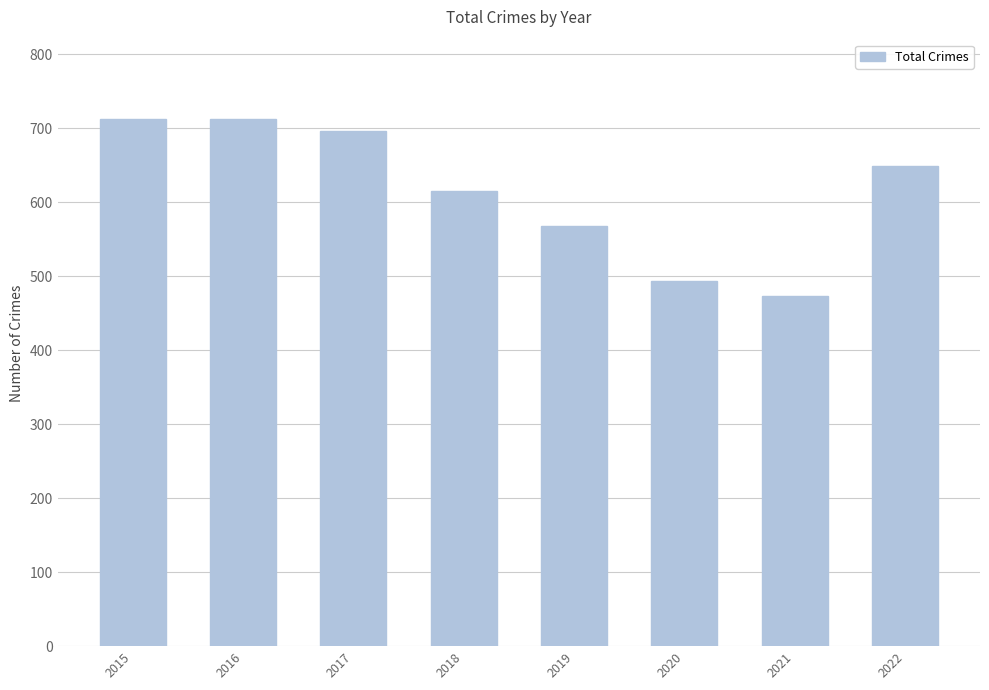

Reading right to left, list all the values displayed in this chart.

649	474	493	568	616	697	713	713